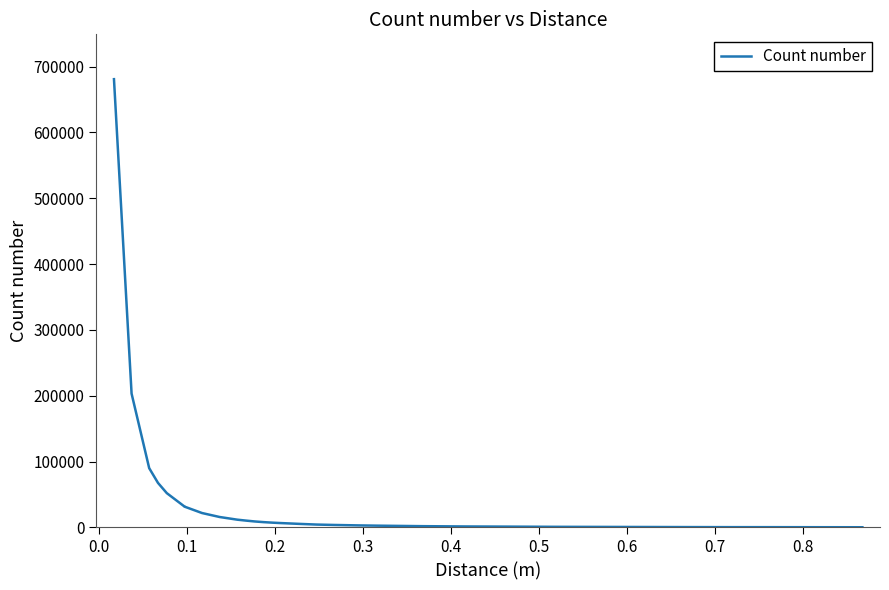

True or false: there are more than 1 points higher than both neighbors.

False